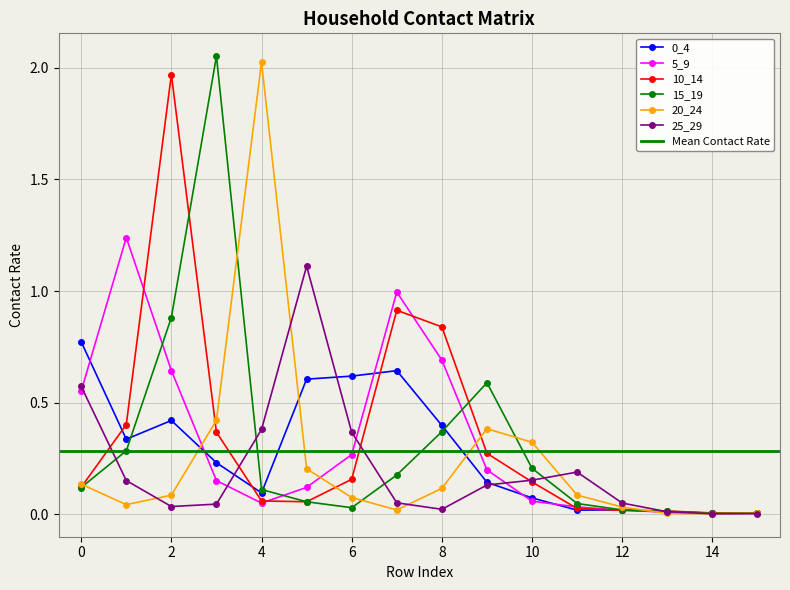

Reading left to right, list all the values displayed in this chart.

0_4: 0=0.8	1=0.3	2=0.4	3=0.2	4=0.1	5=0.6	6=0.6	7=0.6	8=0.4	9=0.1	10=0.1	11=0.0	12=0.0	13=0.0	14=0.0	15=0.0
5_9: 0=0.6	1=1.2	2=0.6	3=0.2	4=0.1	5=0.1	6=0.3	7=1.0	8=0.7	9=0.2	10=0.1	11=0.0	12=0.0	13=0.0	14=0.0	15=0.0
10_14: 0=0.1	1=0.4	2=2.0	3=0.4	4=0.1	5=0.1	6=0.2	7=0.9	8=0.8	9=0.3	10=0.1	11=0.0	12=0.0	13=0.0	14=0.0	15=0.0
15_19: 0=0.1	1=0.3	2=0.9	3=2.1	4=0.1	5=0.1	6=0.0	7=0.2	8=0.4	9=0.6	10=0.2	11=0.0	12=0.0	13=0.0	14=0.0	15=0.0
20_24: 0=0.1	1=0.0	2=0.1	3=0.4	4=2.0	5=0.2	6=0.1	7=0.0	8=0.1	9=0.4	10=0.3	11=0.1	12=0.0	13=0.0	14=0.0	15=0.0
25_29: 0=0.6	1=0.2	2=0.0	3=0.0	4=0.4	5=1.1	6=0.4	7=0.1	8=0.0	9=0.1	10=0.2	11=0.2	12=0.1	13=0.0	14=0.0	15=0.0